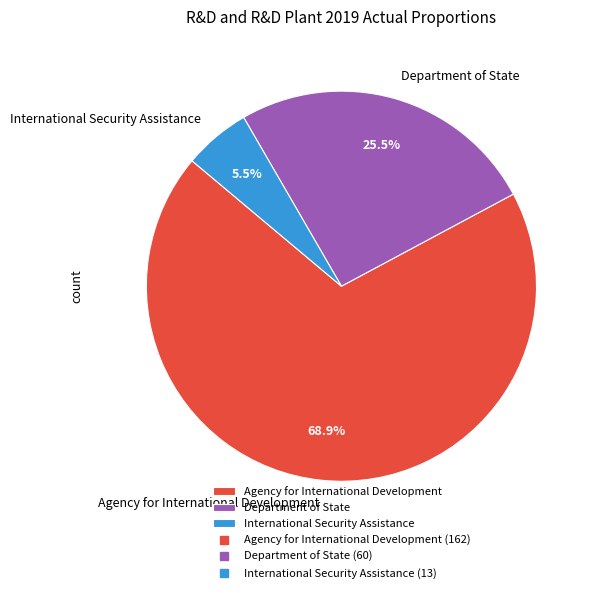

To the nearest percent, what is the average slice percentage?

33%